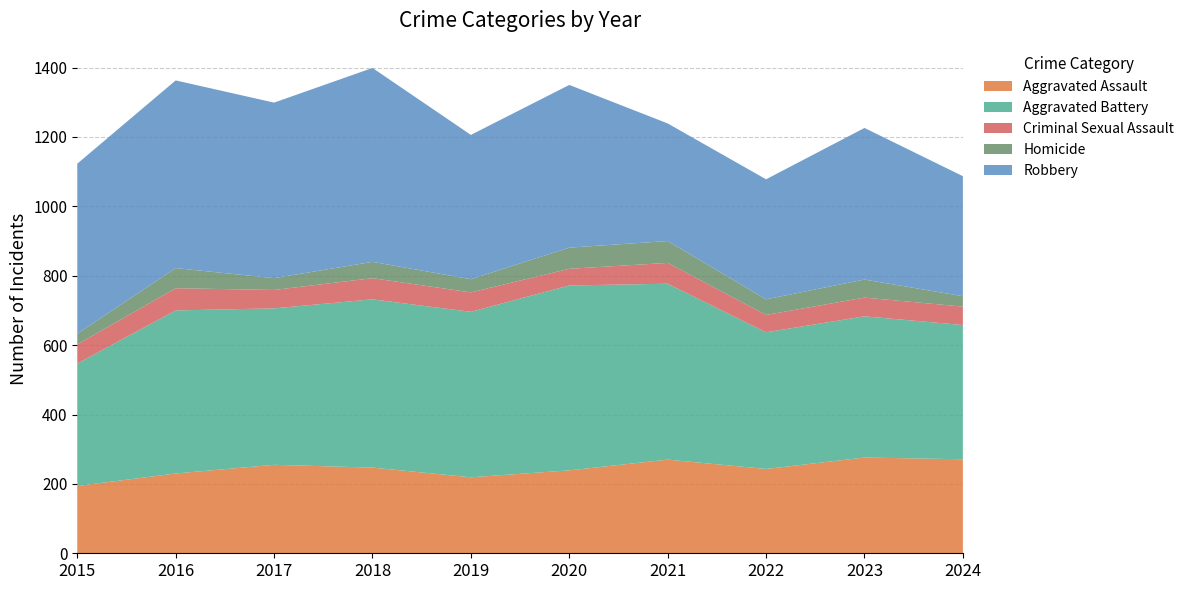

Reading right to left, transcribe all the data shown in this chart.

Aggravated Assault: 2024=271	2023=276	2022=243	2021=270	2020=239	2019=219	2018=247	2017=255	2016=230	2015=194
Aggravated Battery: 2024=387	2023=407	2022=394	2021=507	2020=533	2019=477	2018=485	2017=451	2016=470	2015=353
Criminal Sexual Assault: 2024=53	2023=54	2022=50	2021=60	2020=48	2019=56	2018=61	2017=53	2016=64	2015=55
Homicide: 2024=30	2023=52	2022=45	2021=63	2020=61	2019=38	2018=47	2017=34	2016=58	2015=31
Robbery: 2024=346	2023=437	2022=346	2021=339	2020=469	2019=416	2018=559	2017=506	2016=541	2015=490